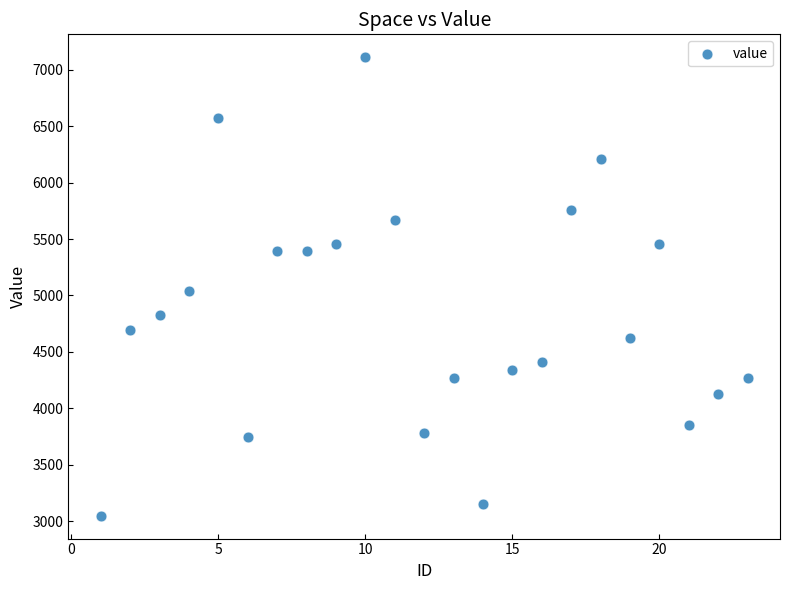

What is the range of Y values (max minus min)?

4060